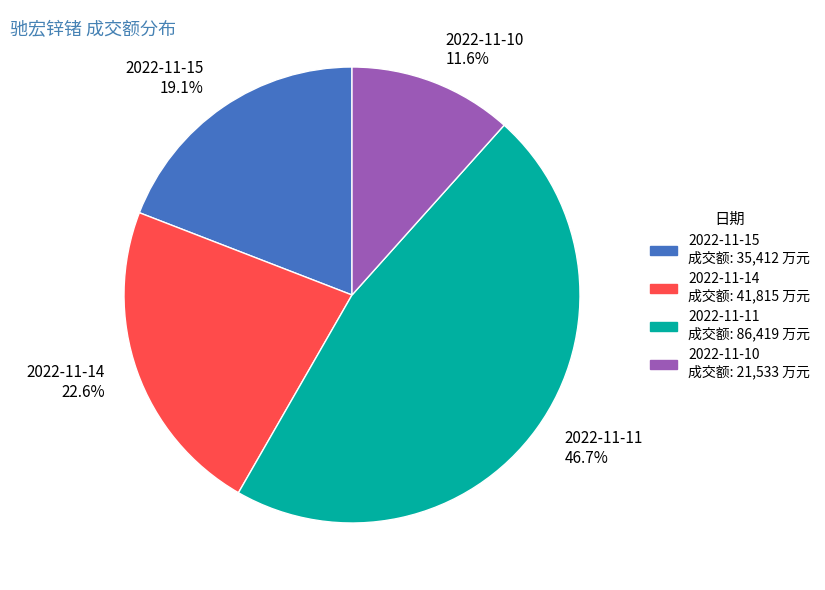

Which category has the biggest portion of the pie?

2022-11-11